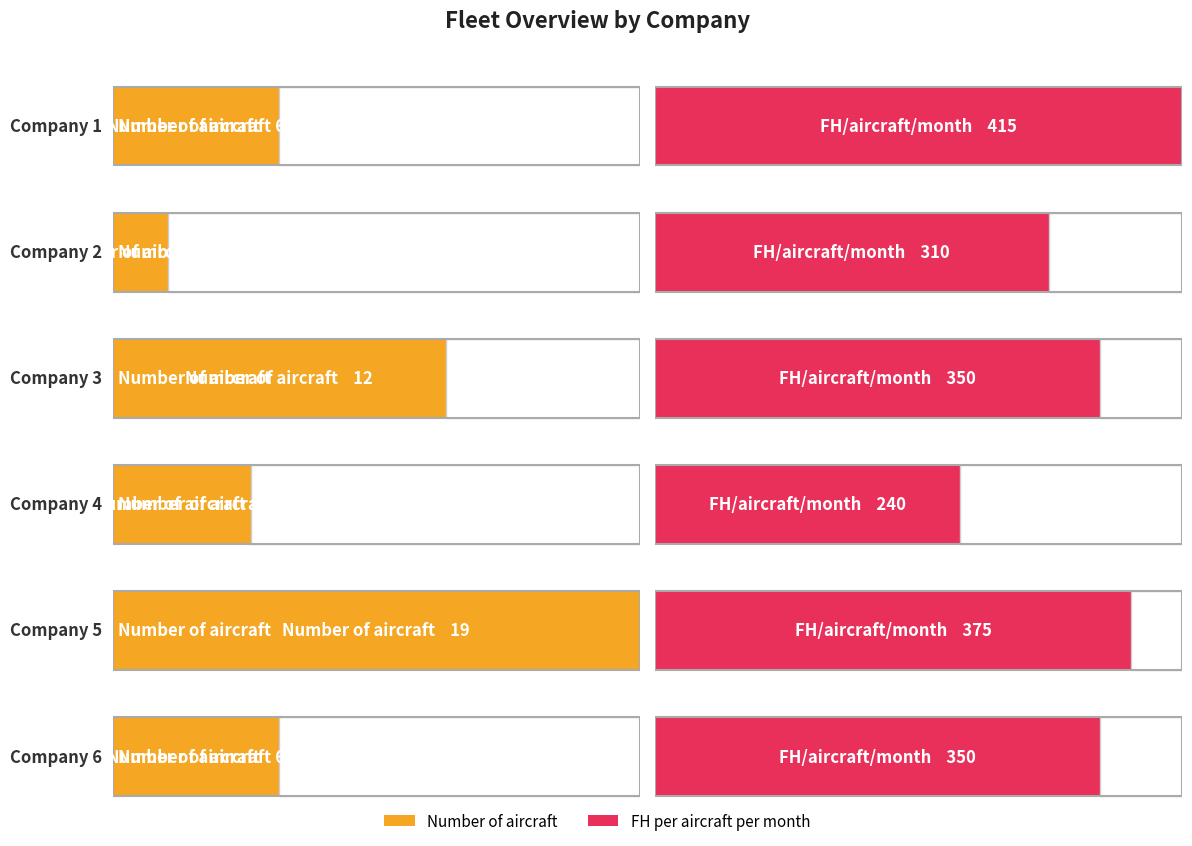

Reading left to right, extract all data points from this chart.

Number of aircraft: 6	2	12	5	19	6
FH per aircraft per month: 415	310	350	240	375	350